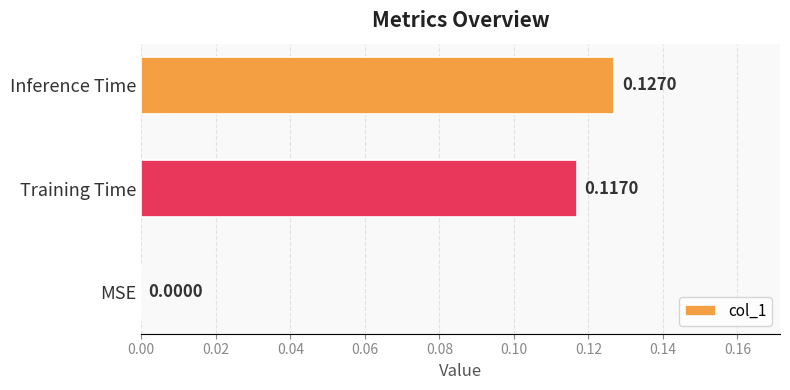

At which label is the value closest to 0?

MSE